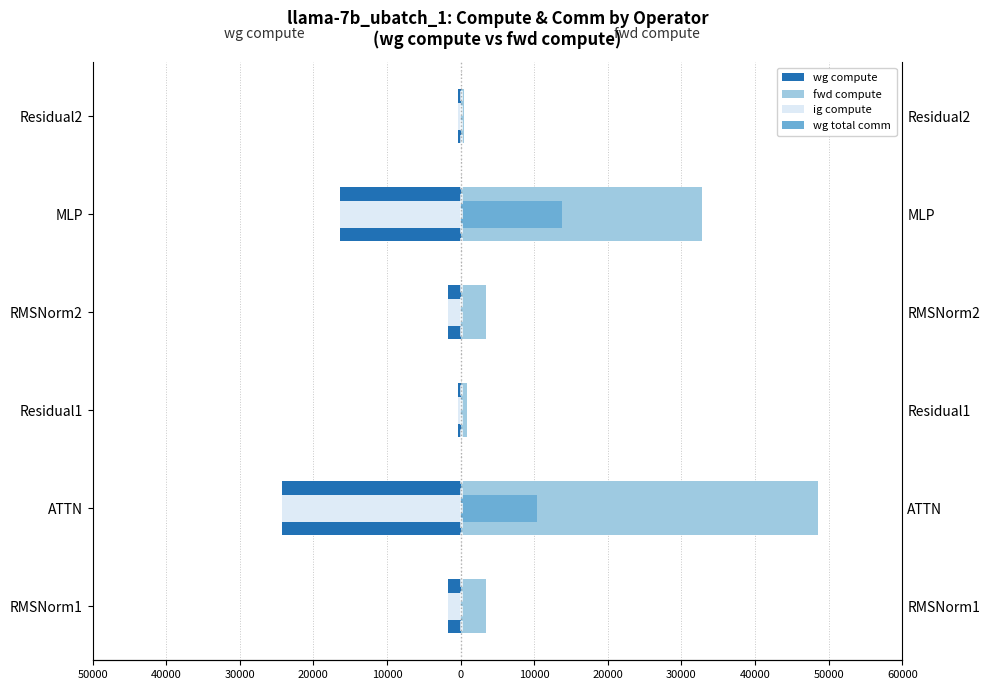

Does the chart contain any negative values?

Yes